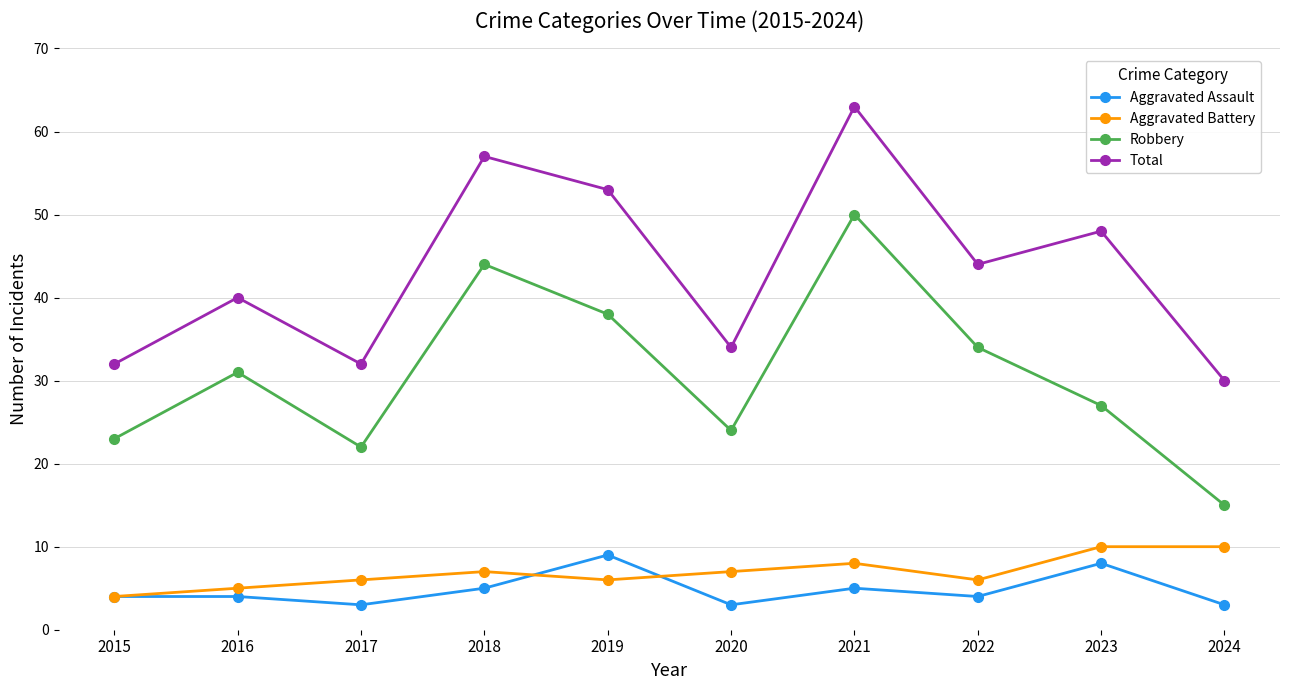

How many lines are shown in the chart?

4